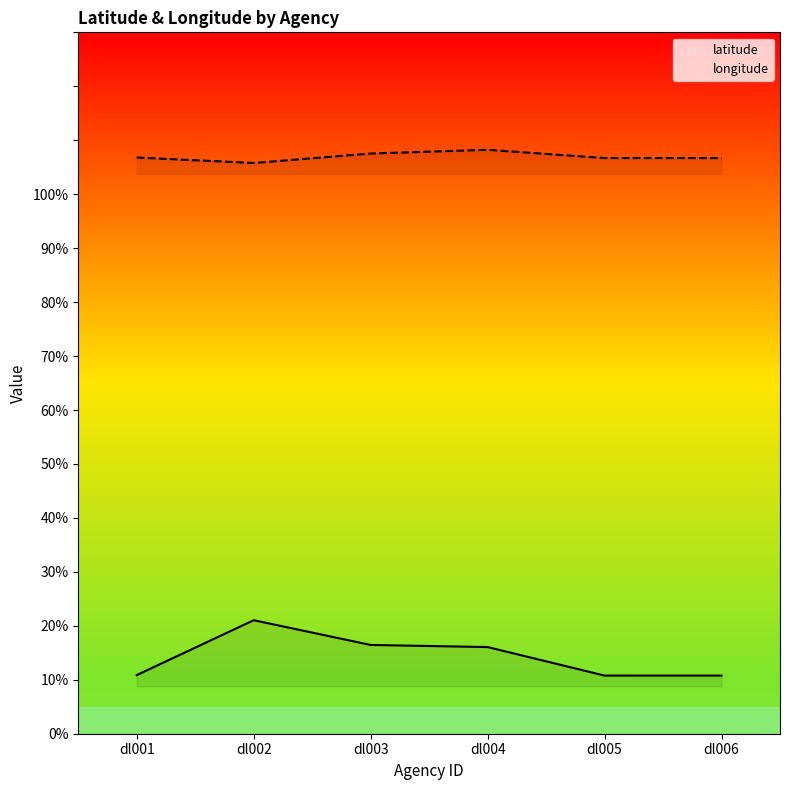

What is the maximum value for latitude?

21.0